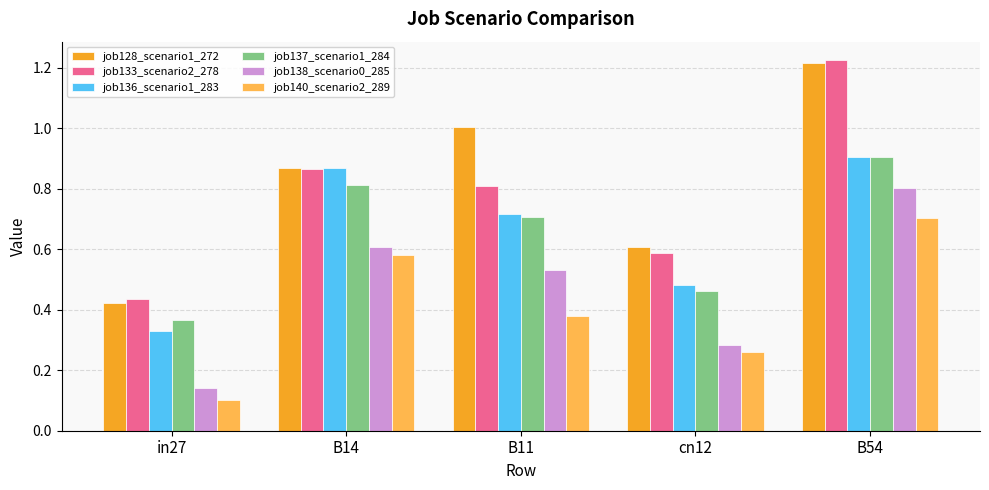

Rank the categories by job140_scenario2_289 value from lowest to highest.

in27, cn12, B11, B14, B54